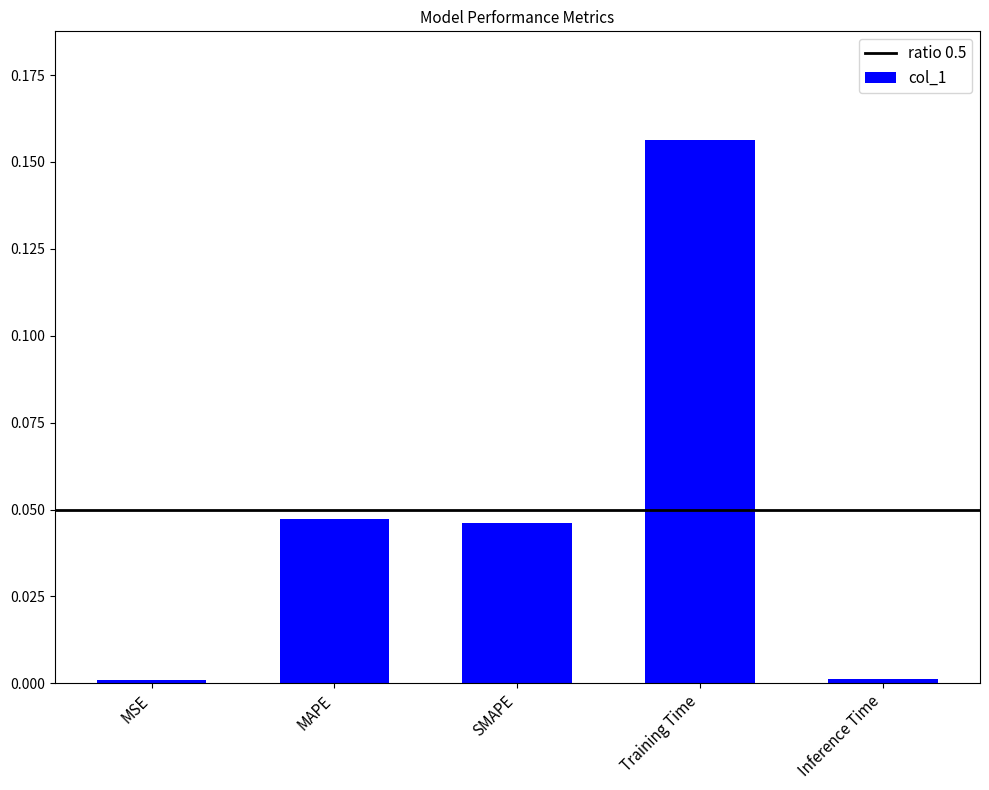

Does the chart contain stacked bars?

No